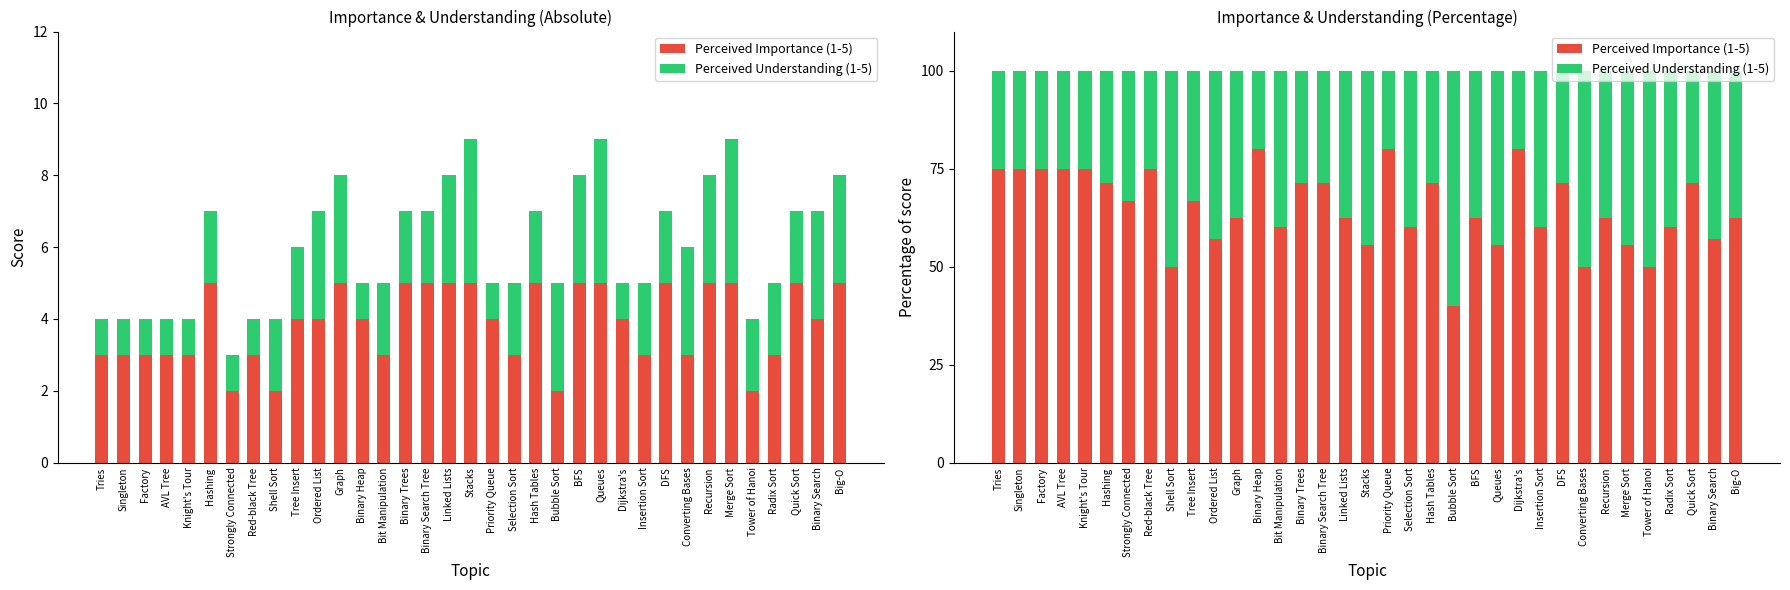

How many bars are there in total?

70